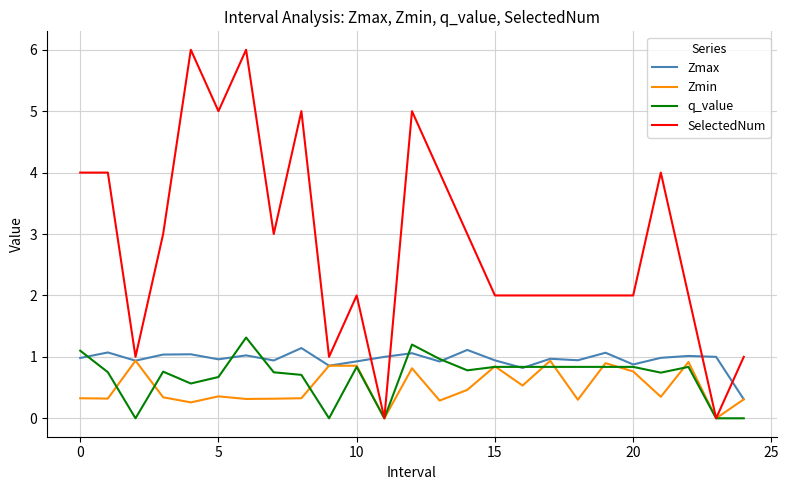

Which series has the largest range (max minus min)?

SelectedNum